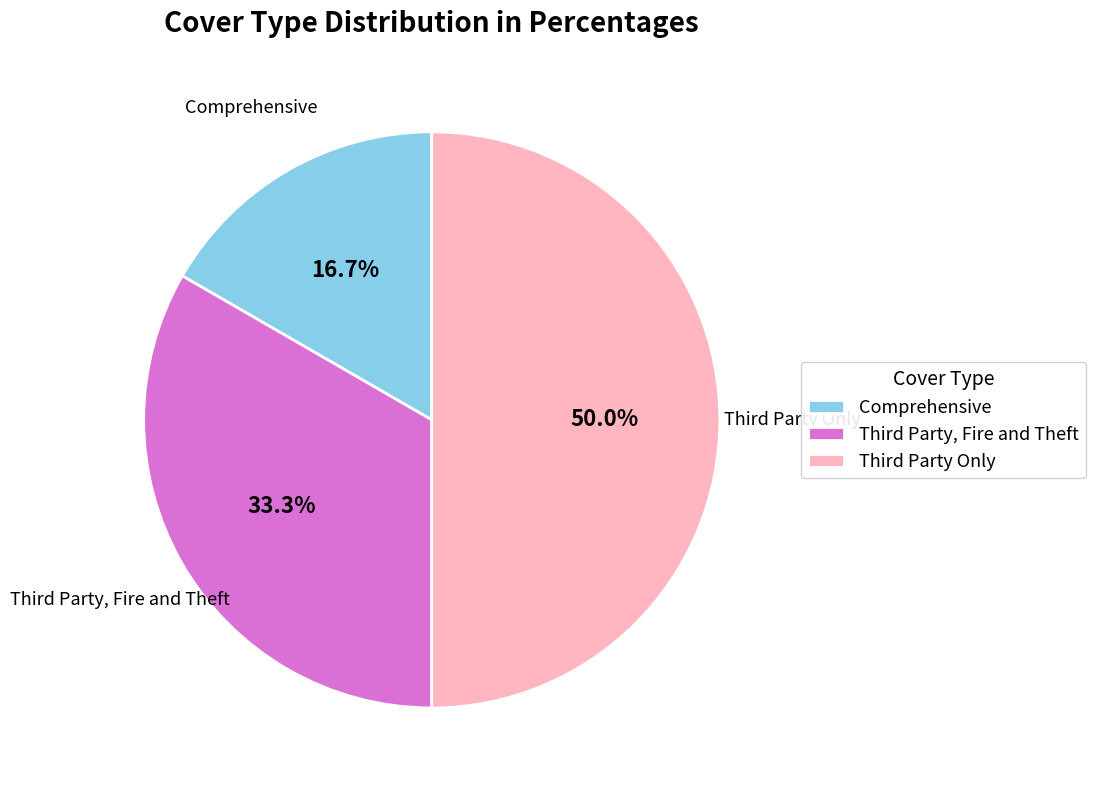

Is it true that Comprehensive is 17% of the pie?

True